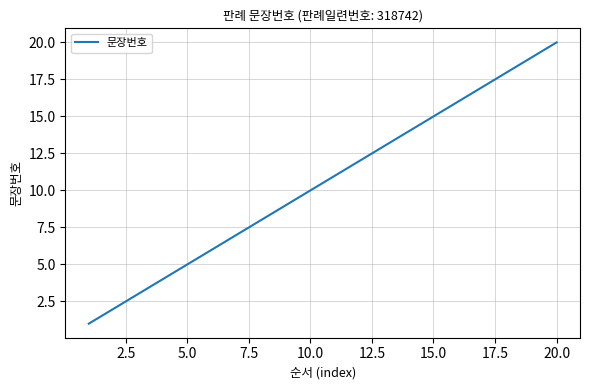

What is the difference between the maximum and minimum values?

19